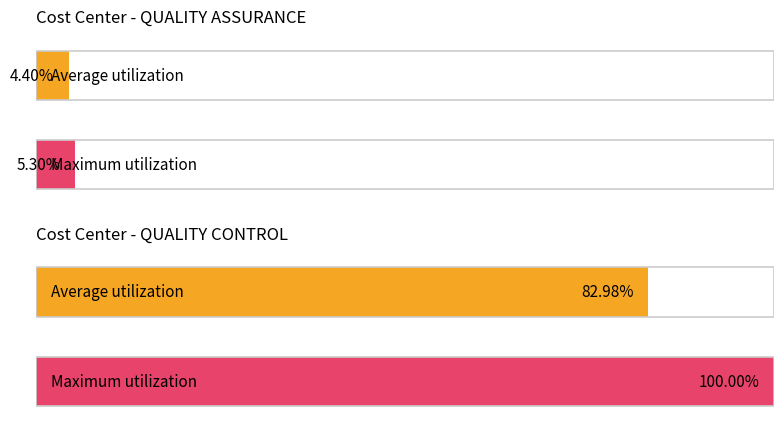

How many data points in Maximum utilization are less than 100?

1